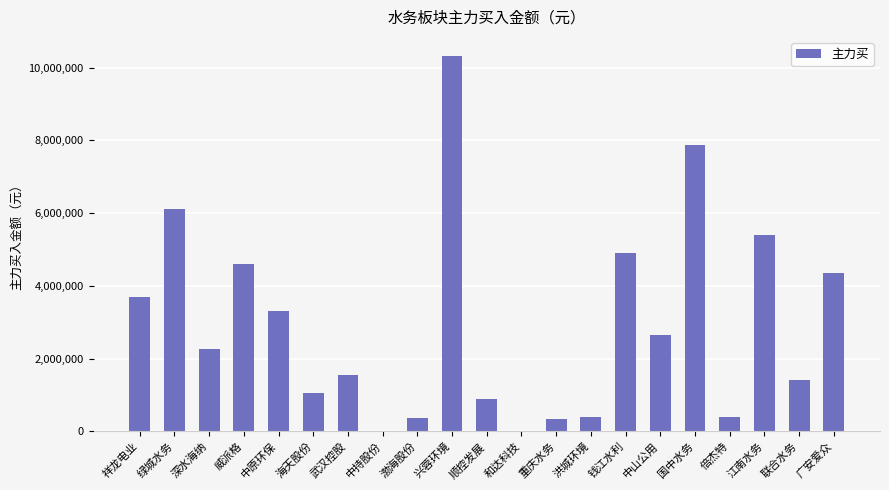

What is the change in value from 和达科技 to 江南水务?

+5410812